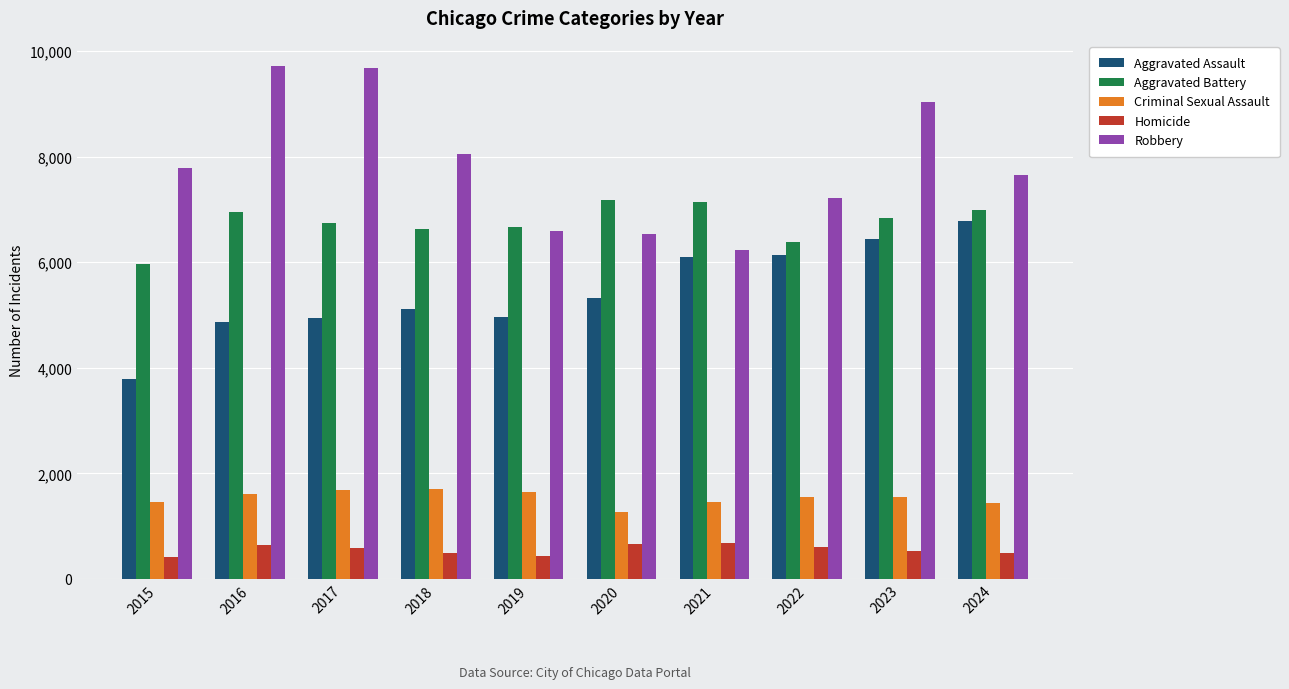

What are all the series names shown in the legend?

Aggravated Assault, Aggravated Battery, Criminal Sexual Assault, Homicide, Robbery